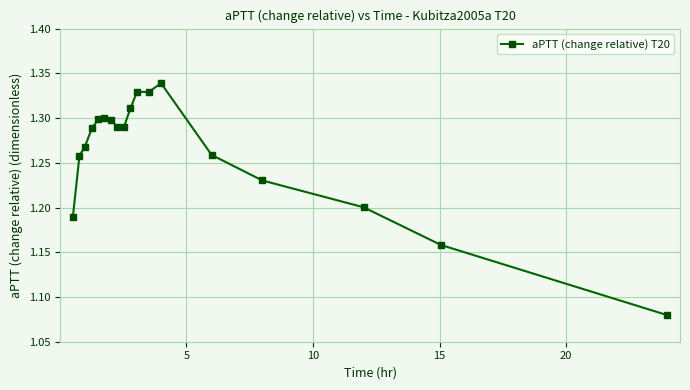

How many values are between 1 and 2?

18